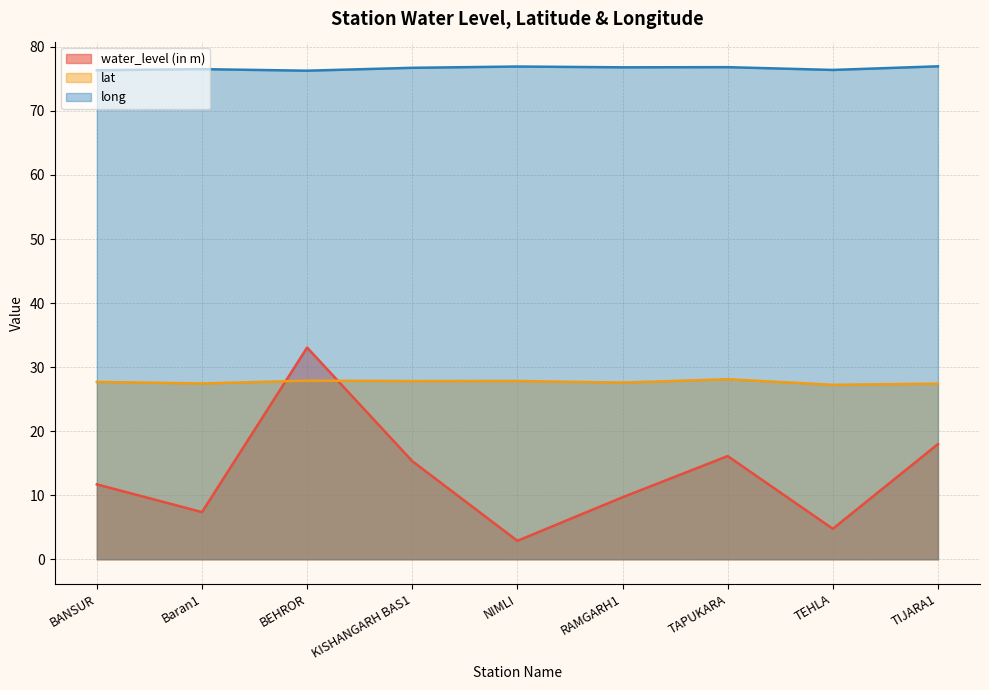

What position from the left is TEHLA?

8